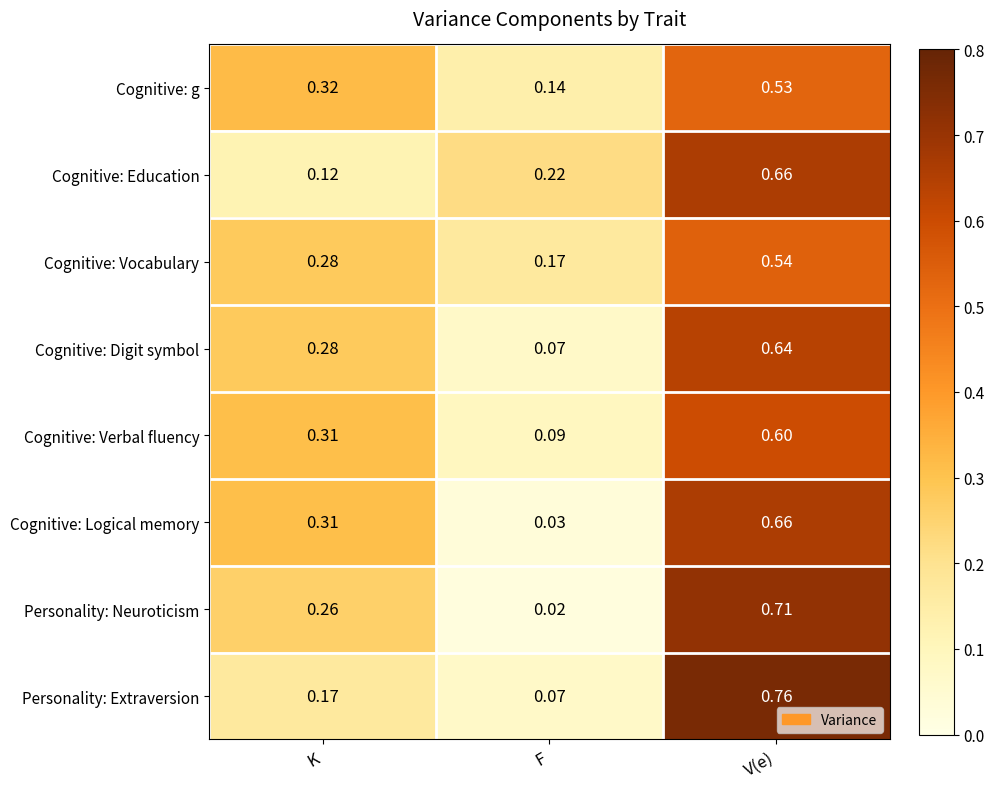

Which category has the lowest value in the Personality: Neuroticism series?

F